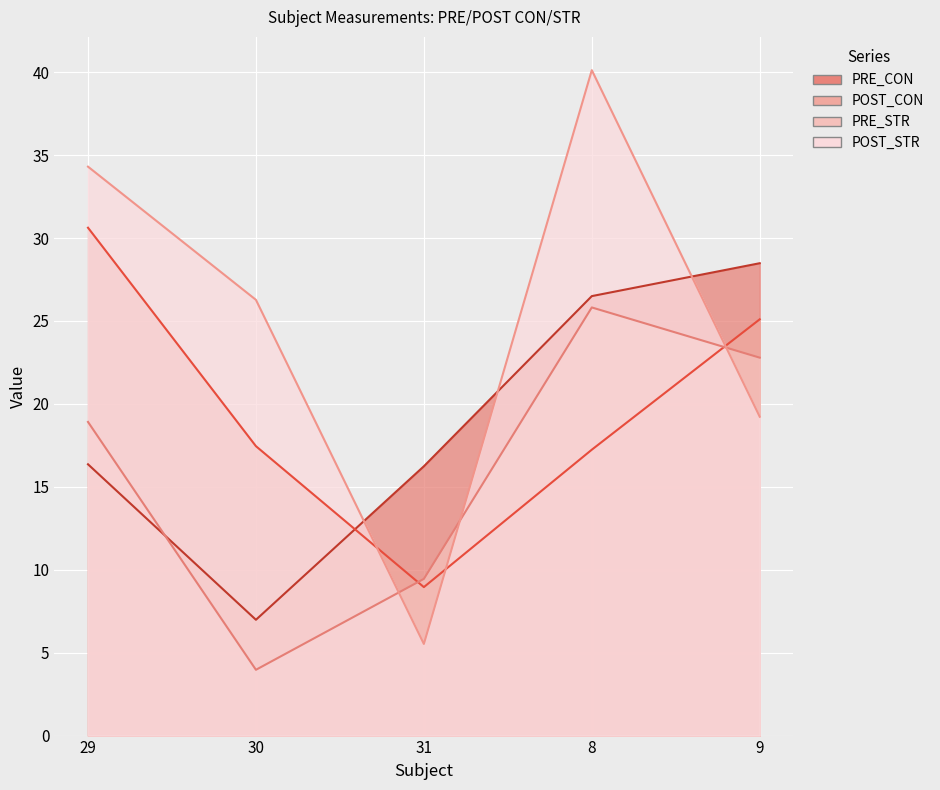

Between 30 and 8, which series saw the biggest shift?

PRE_STR